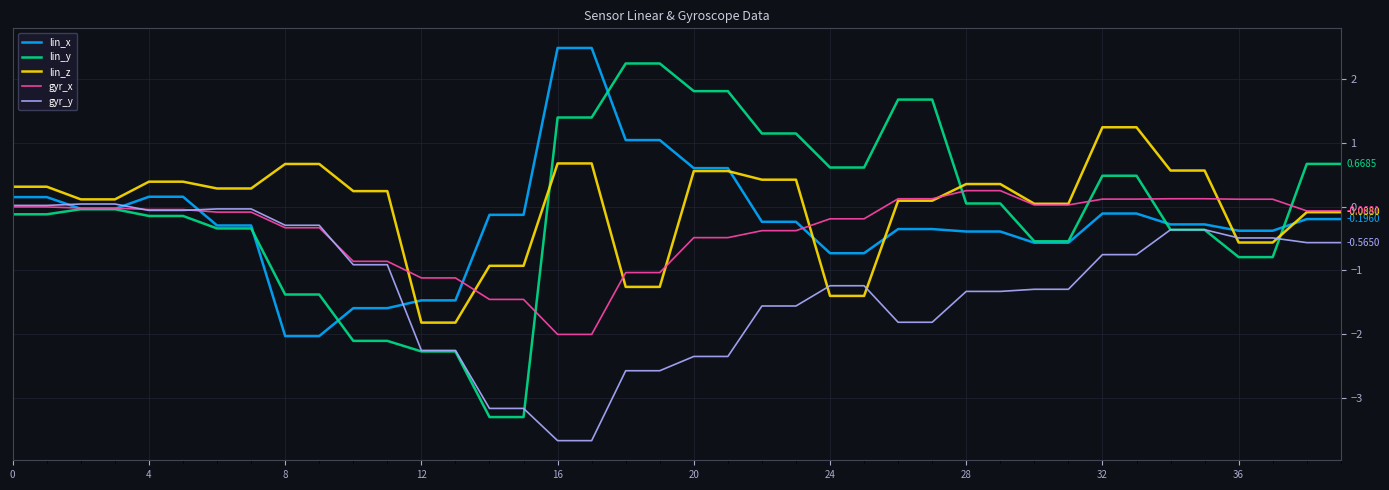

True or false: gyr_y and lin_z cross at least once.

True